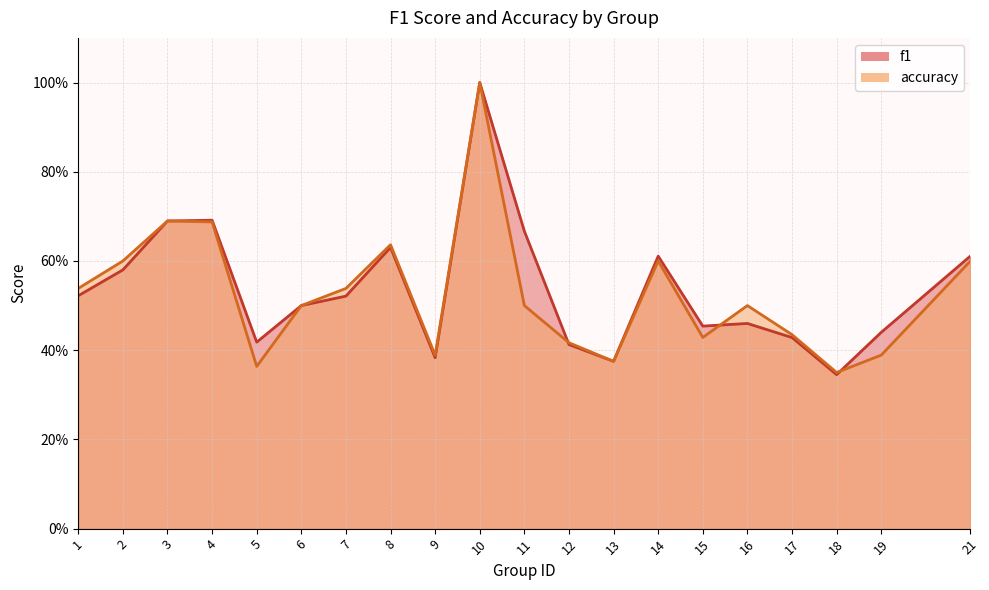

Read the accuracy value at 9.

0.4